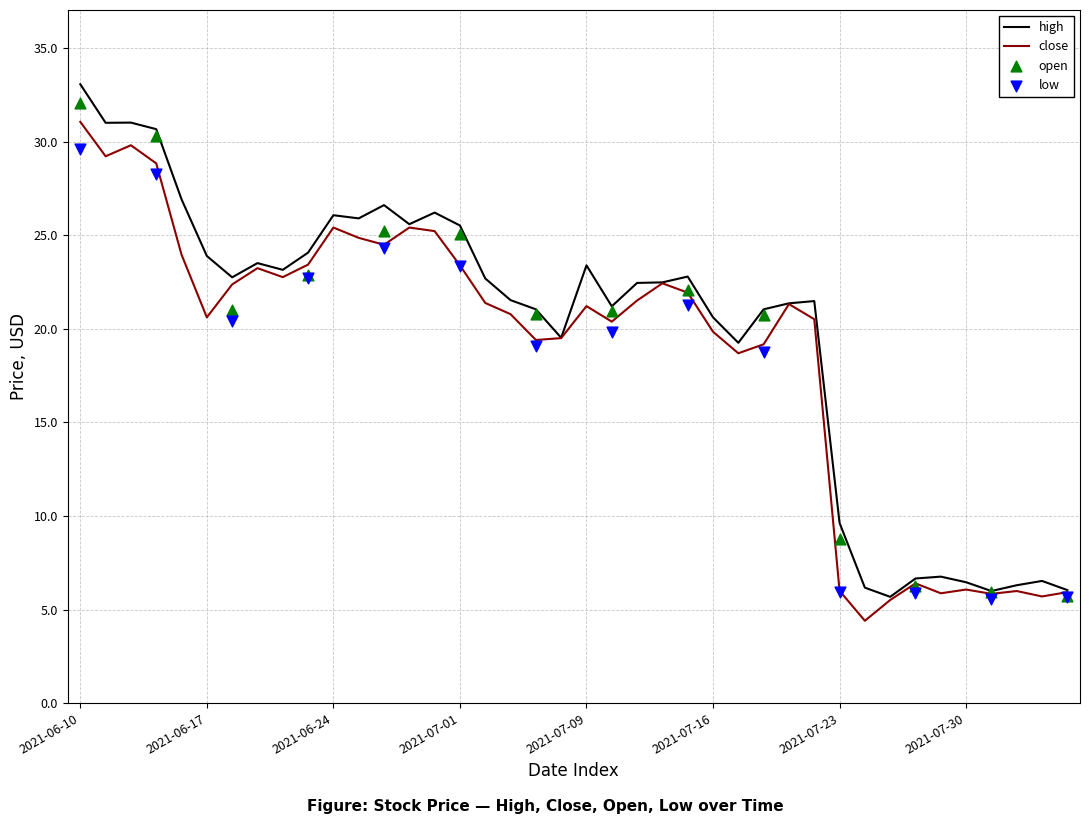

Is it true that high equals 6.5 at 2021-07-30?

True